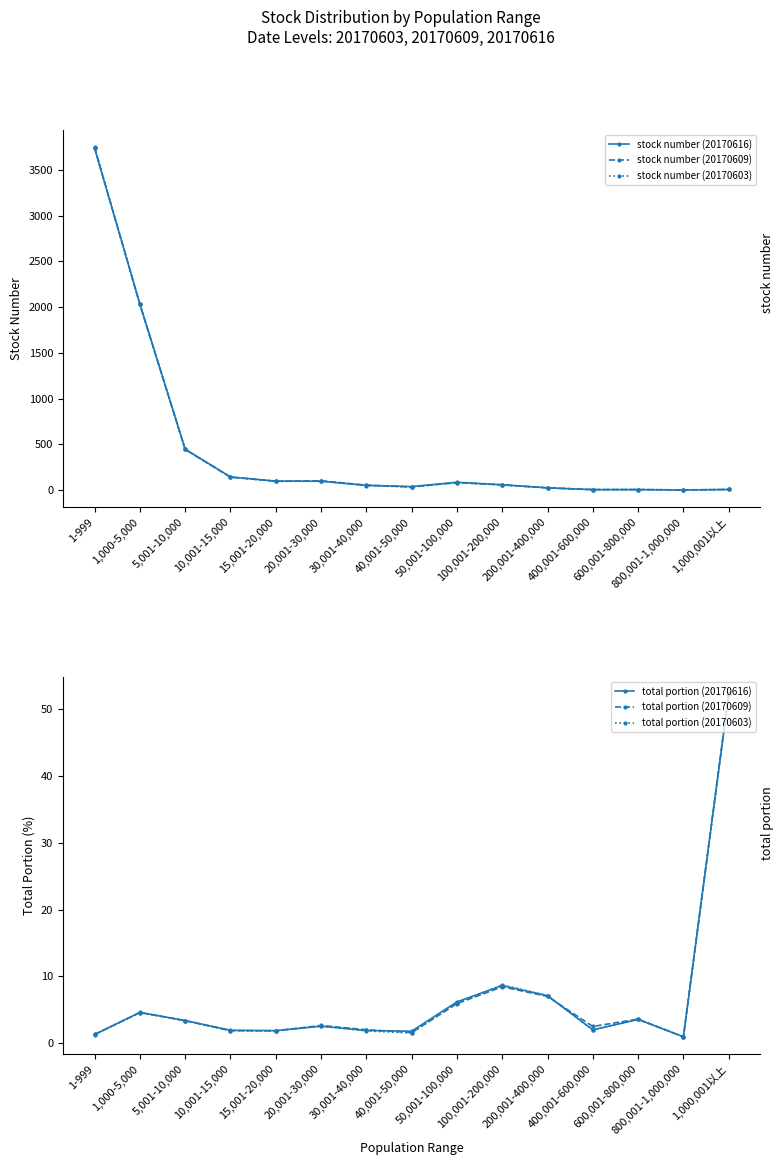

Between 400,001-600,000 and 100,001-200,000, which is larger?

100,001-200,000